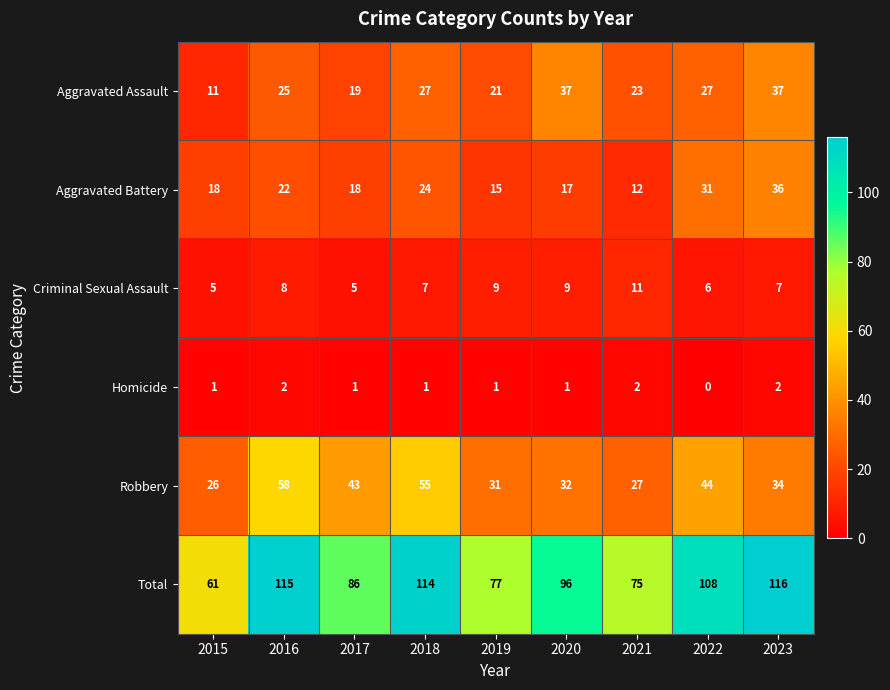

True or false: Criminal Sexual Assault has a value of 2 at 2023.

False